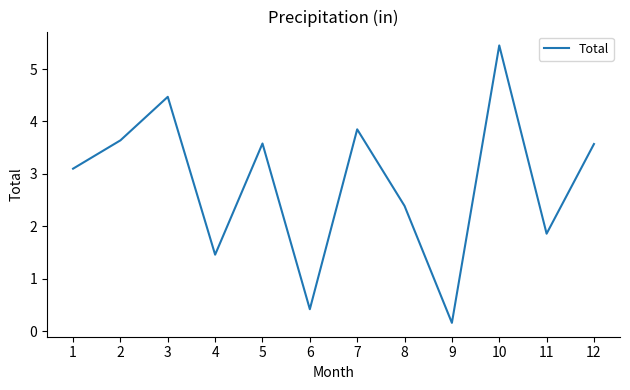

Does the chart have visible grid lines?

No